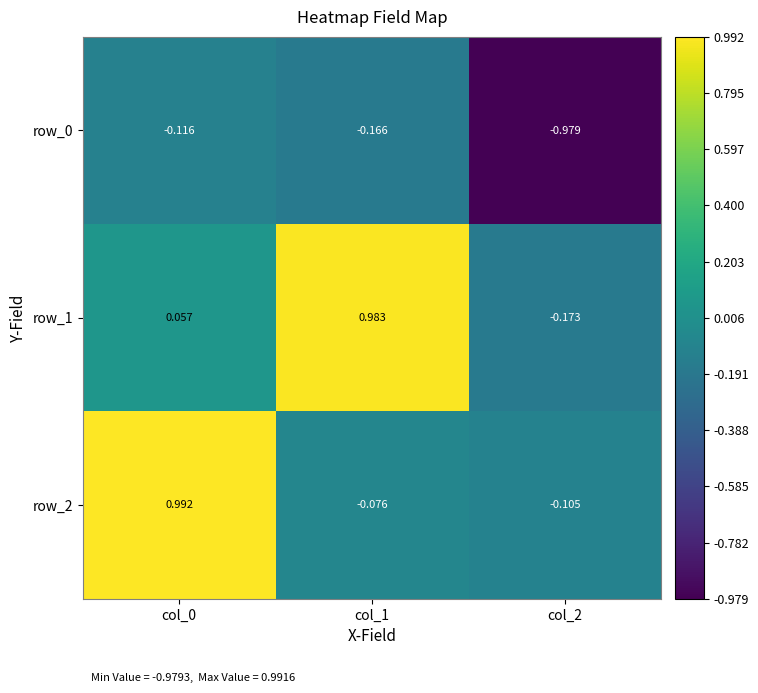

At which category is the sum across all series the highest?

col_0